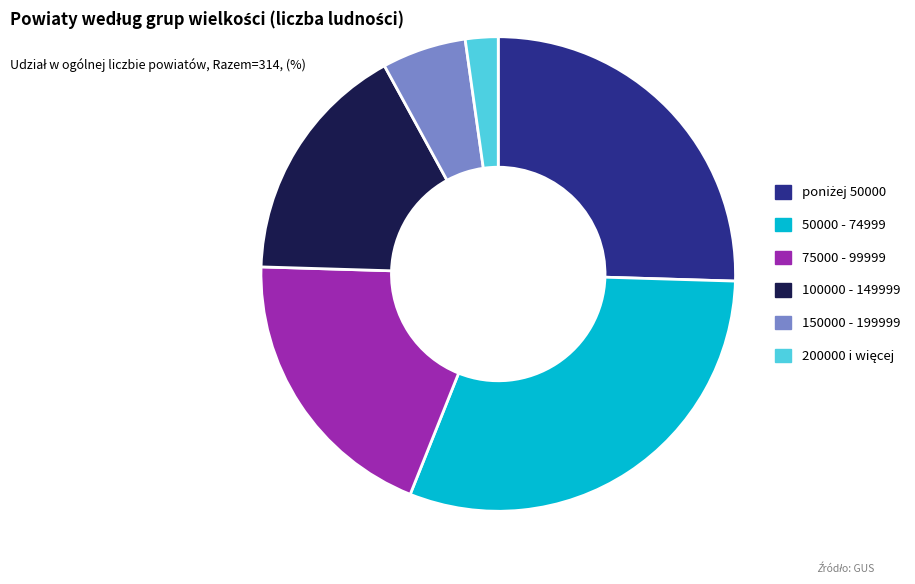

Which category has the biggest portion of the pie?

50000 - 74999